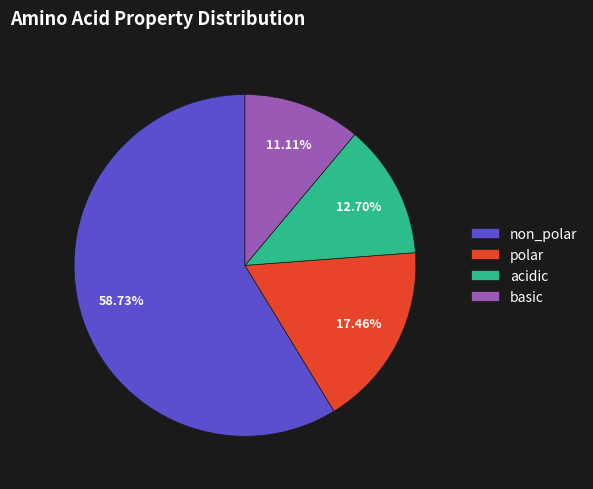

Which has a higher value, acidic or basic?

acidic